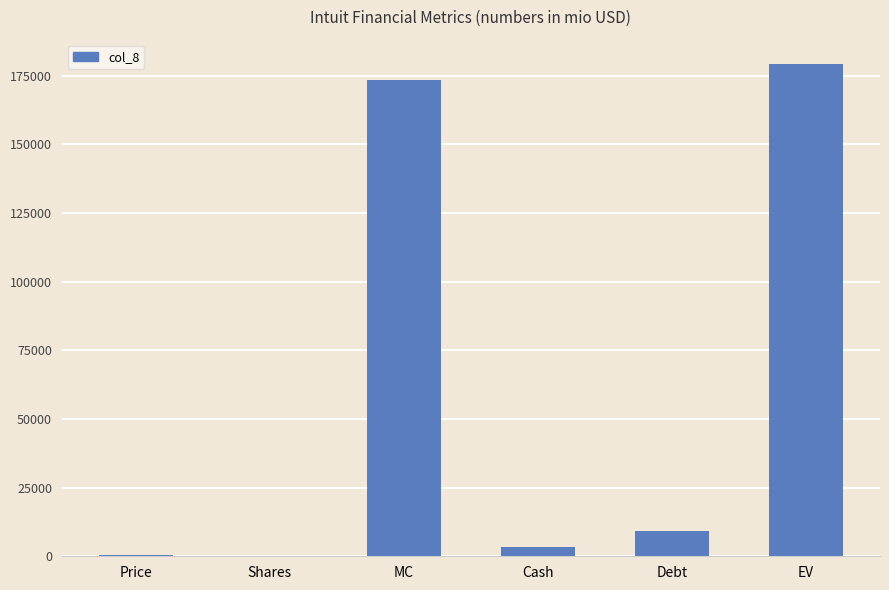

Count the number of data series in this chart.

1